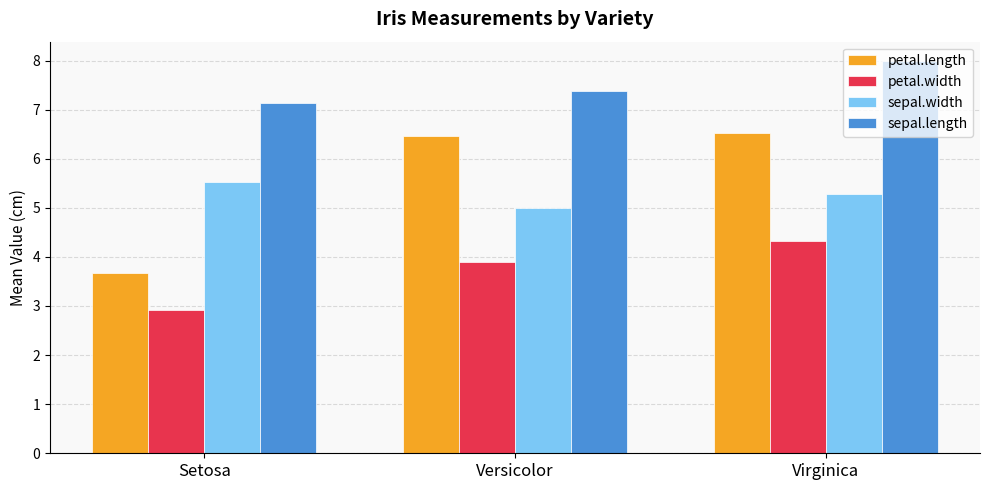

Reading right to left, what are all the values shown in this chart?

petal.length: Virginica=6.5	Versicolor=6.5	Setosa=3.7
petal.width: Virginica=4.3	Versicolor=3.9	Setosa=2.9
sepal.width: Virginica=5.3	Versicolor=5.0	Setosa=5.5
sepal.length: Virginica=8.0	Versicolor=7.4	Setosa=7.1